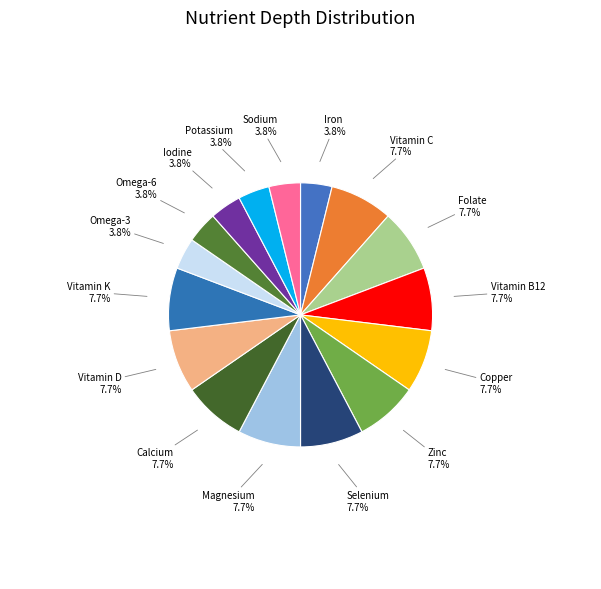

Is Vitamin K the majority of the pie?

No